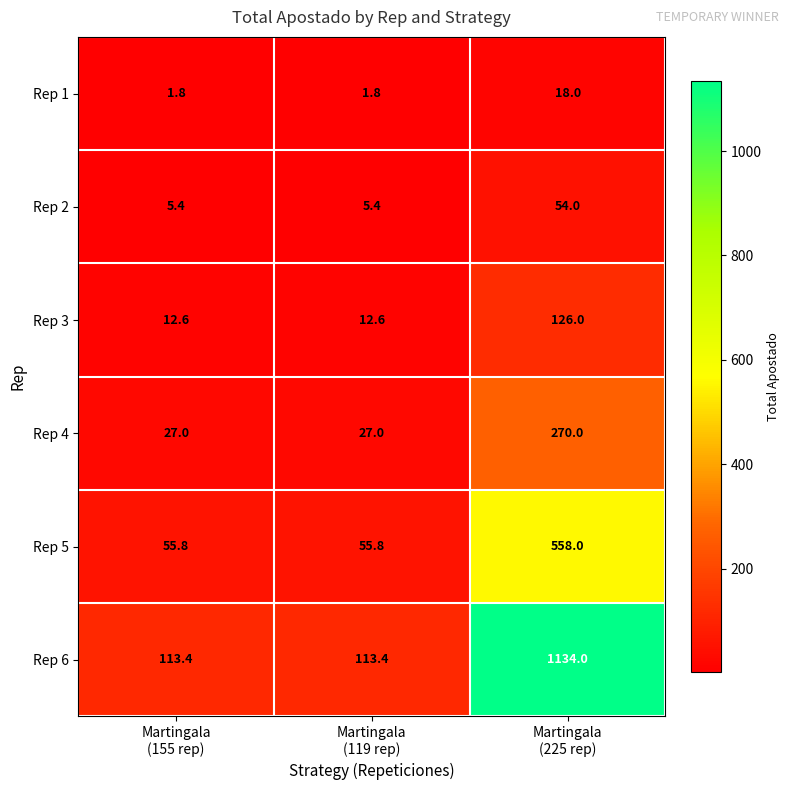

Which series has the largest range (max minus min)?

Rep 6